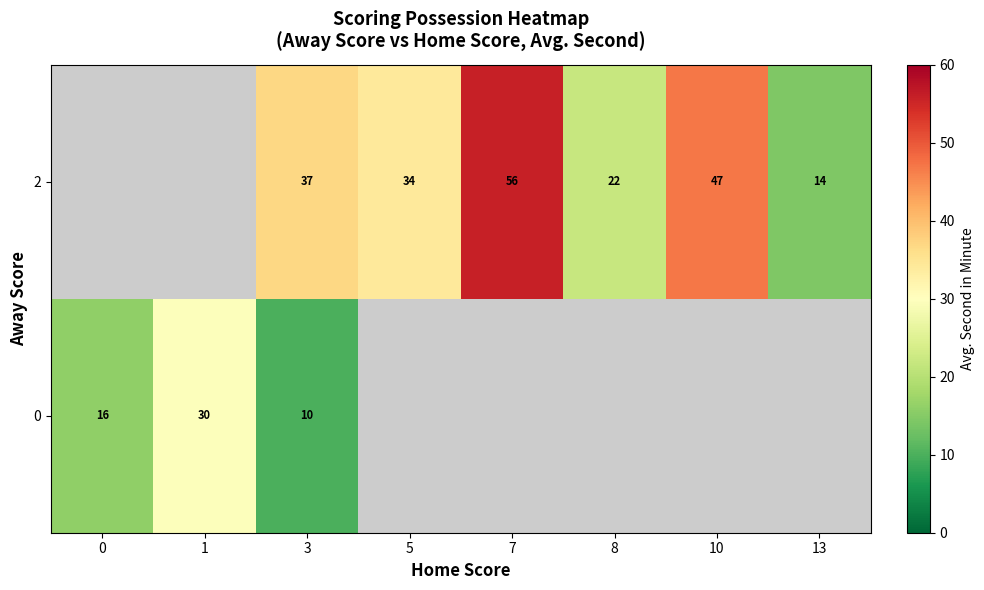

What is the difference between the 2 values at 13 and 5?

20